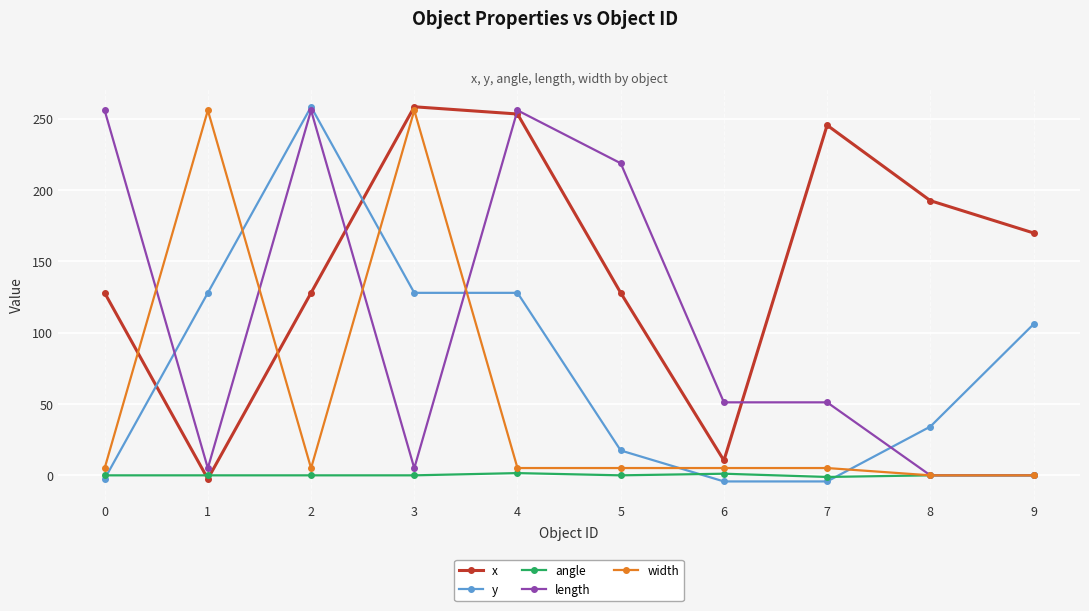

Is this an area chart (filled region under the line)?

No